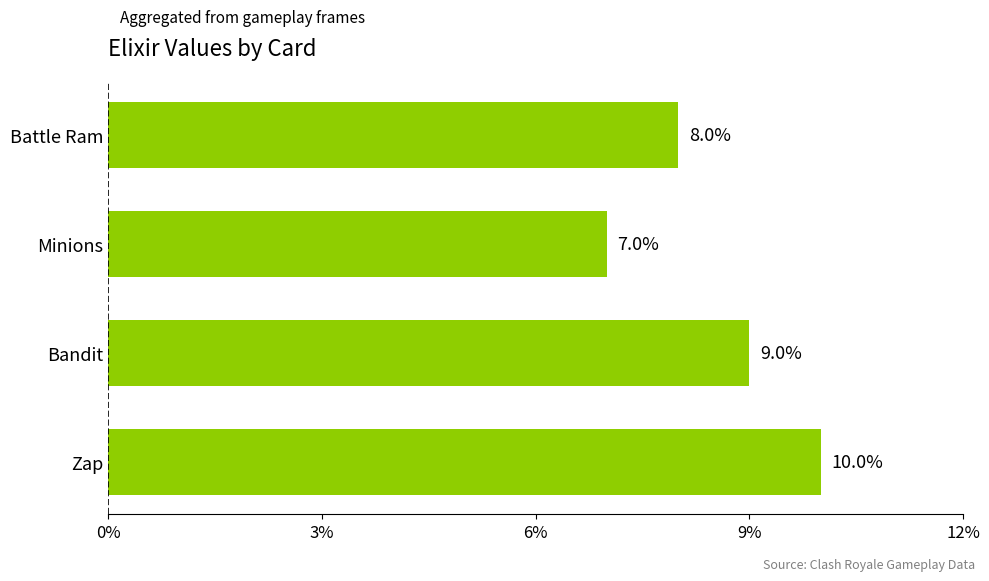

What is the change in value from Battle Ram to Bandit?

+1